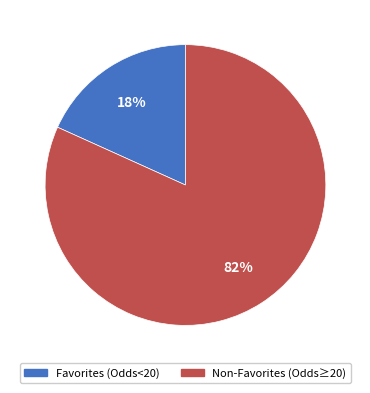

How many slices are in this pie chart?

2